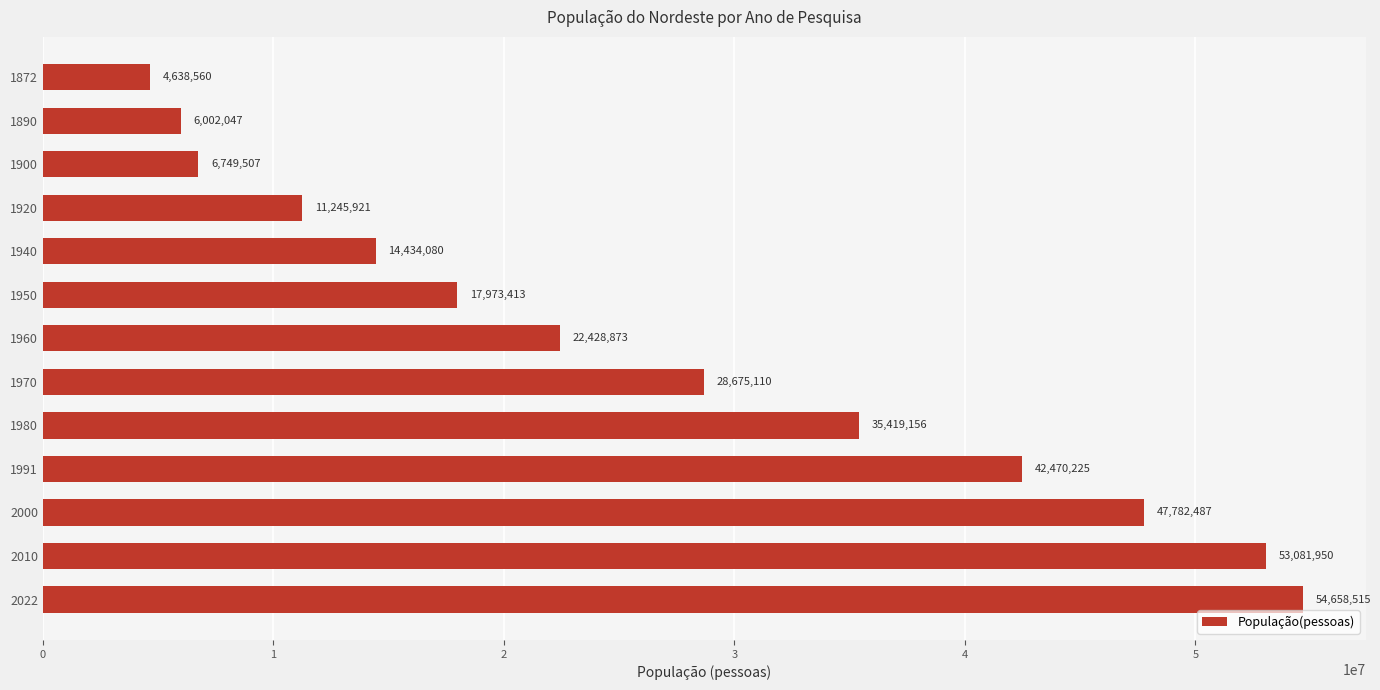

Is it true that the value at 1970 is 28675110?

True